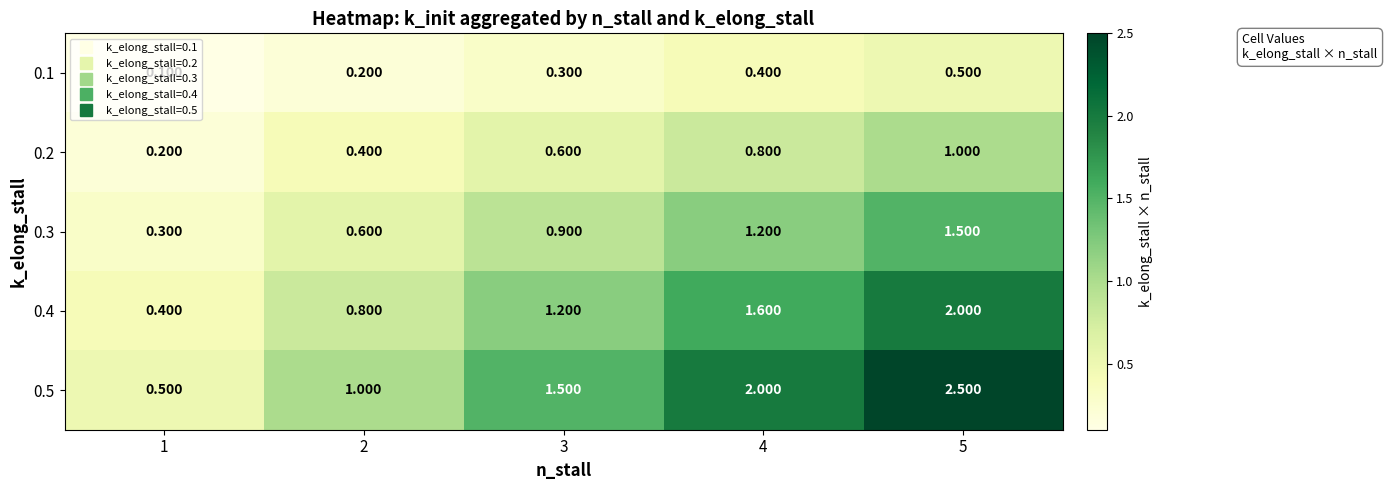

Is the value of 0.3 at 2 greater than the value of 0.5 at 3?

No